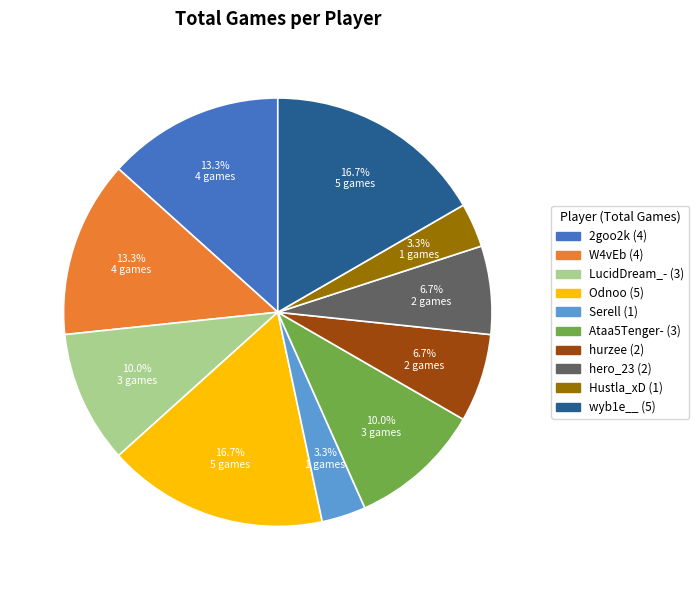

Does Hustla_xD represent more than half of the total?

No